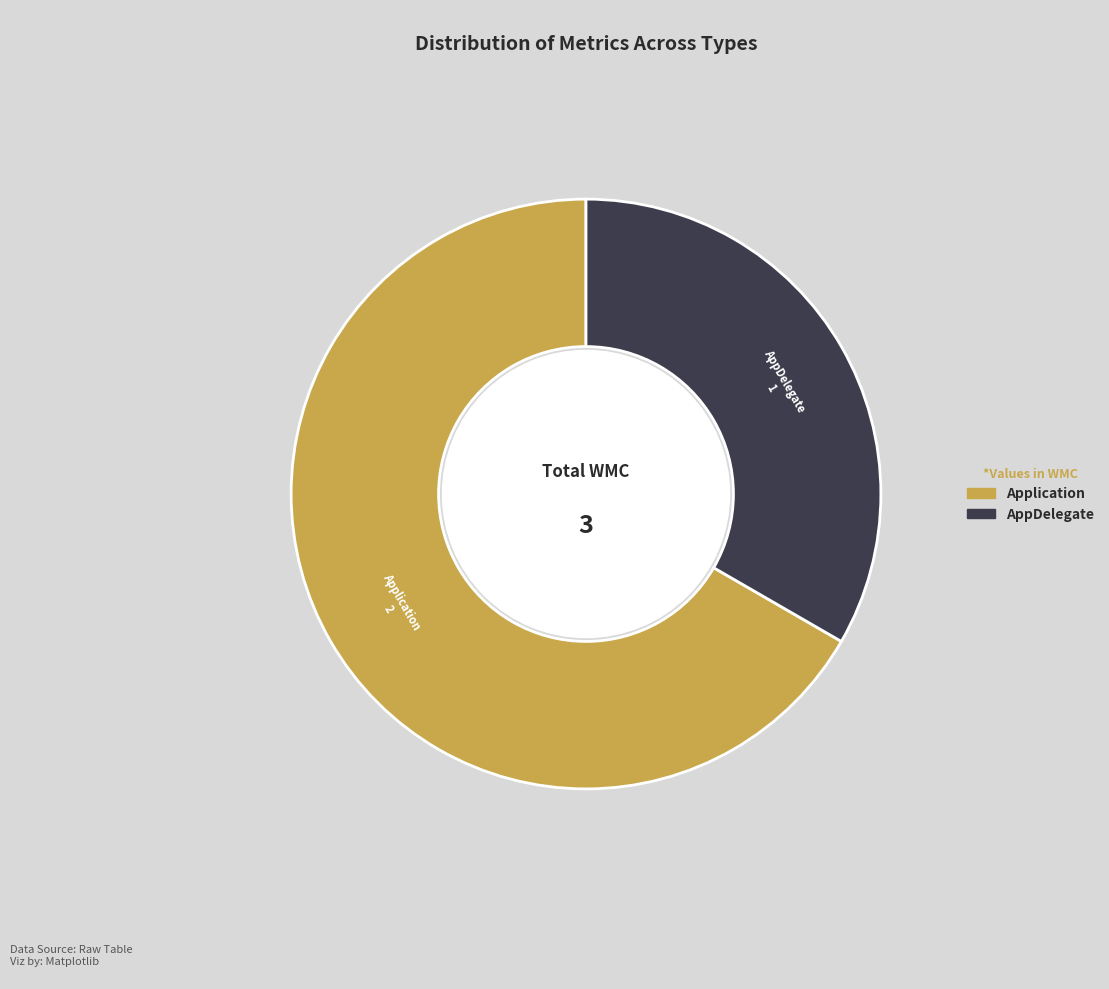

Which category accounts for the majority?

Application